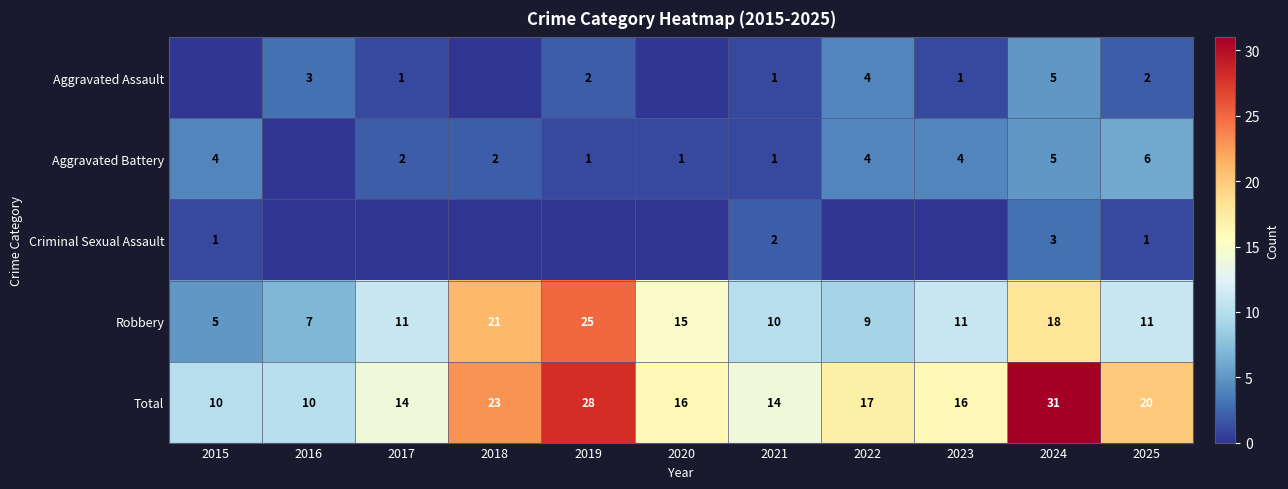

The value of Robbery at 2020 is 21. True or false?

False